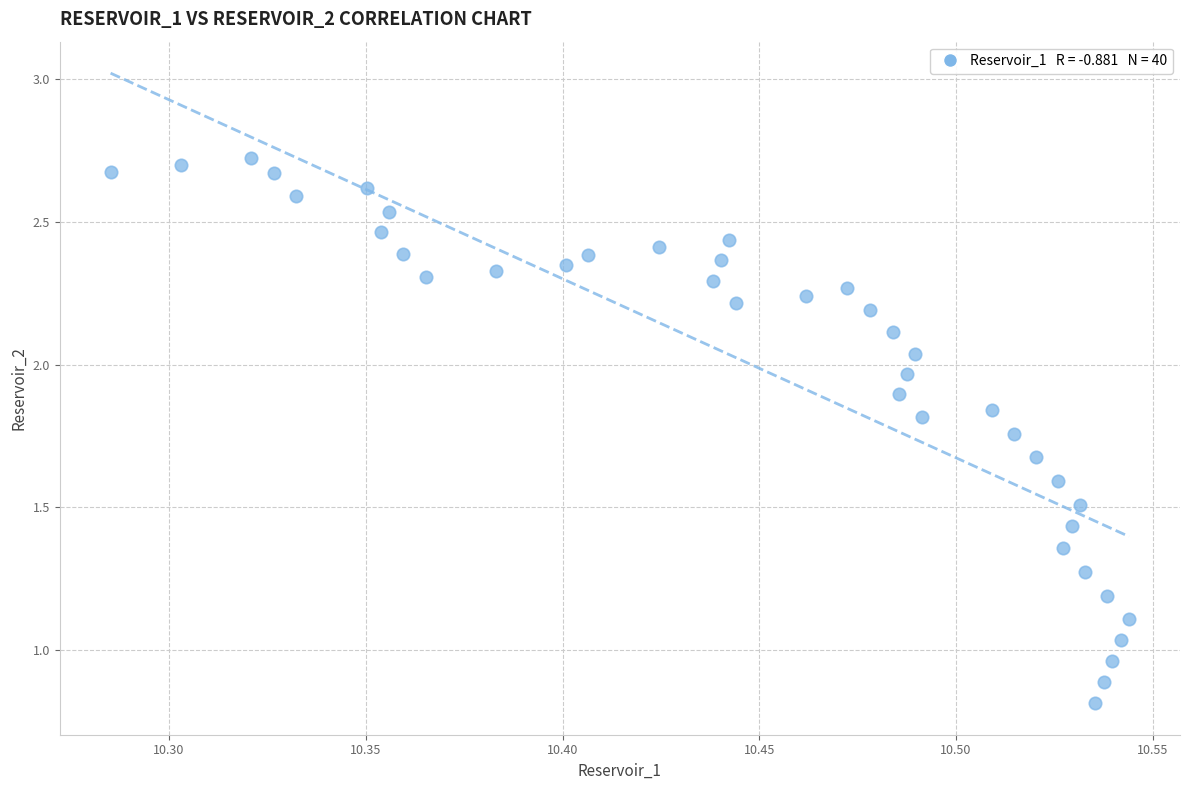

What is the range of X values (max minus min)?

0.3